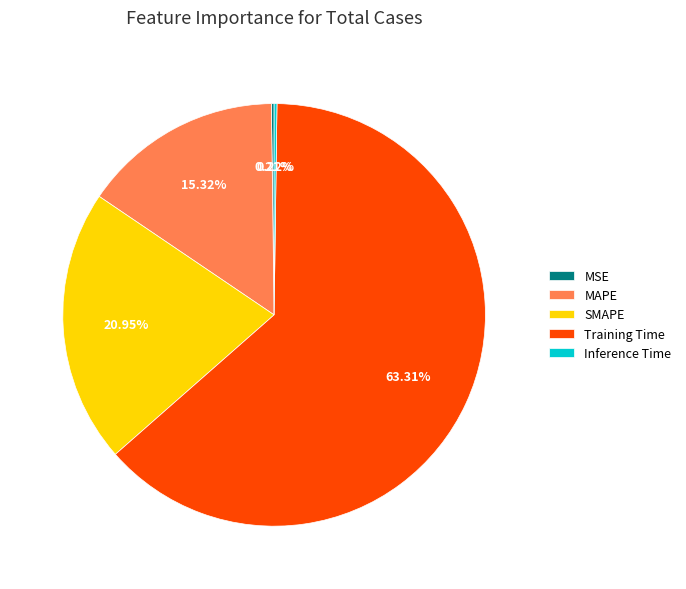

Is Training Time the majority of the pie?

Yes